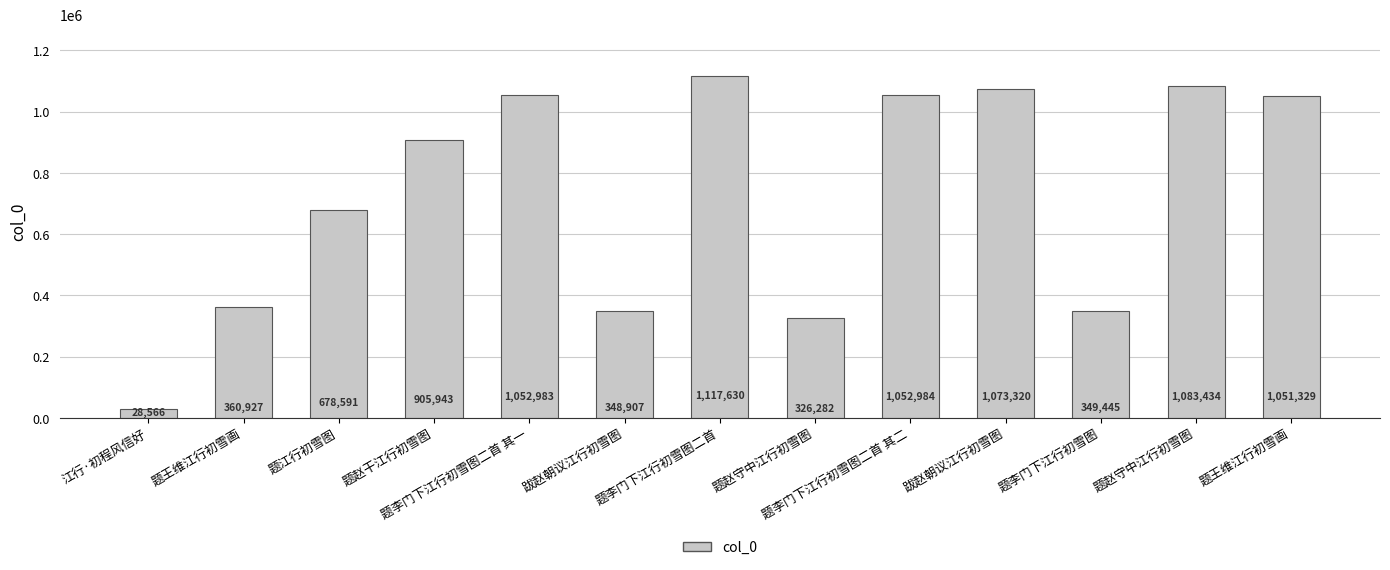

Are the bars horizontal?

No